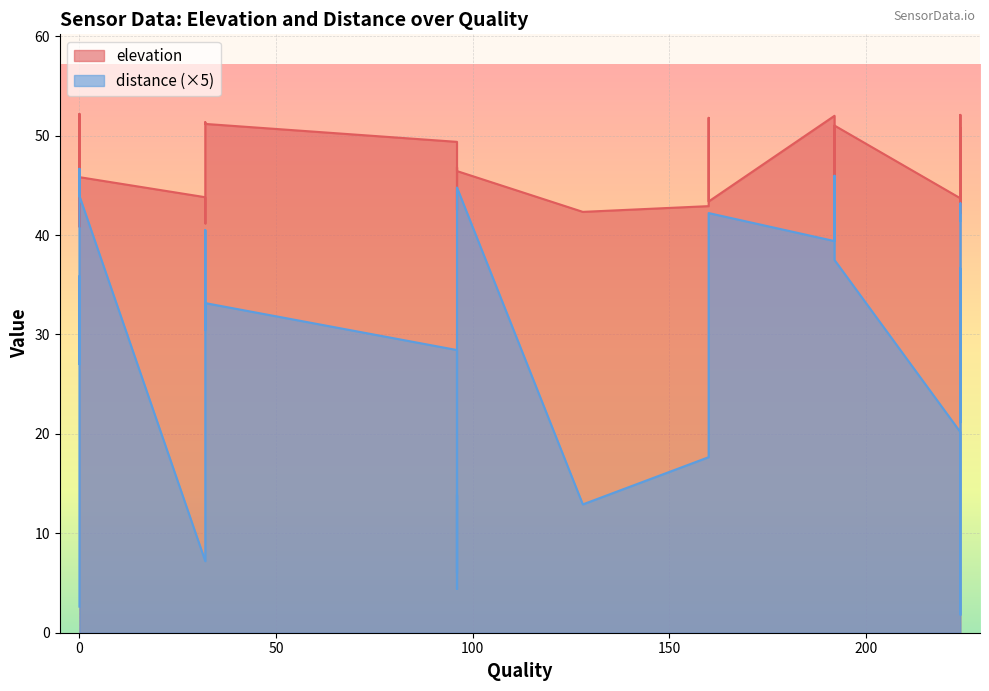

What is the average value of the elevation series?

46.7